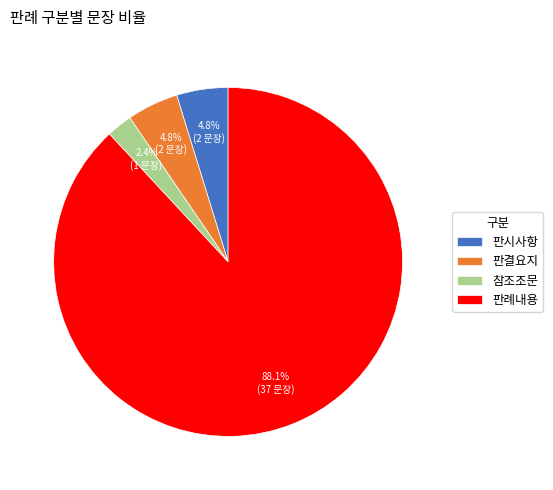

Which category has the biggest portion of the pie?

판례내용